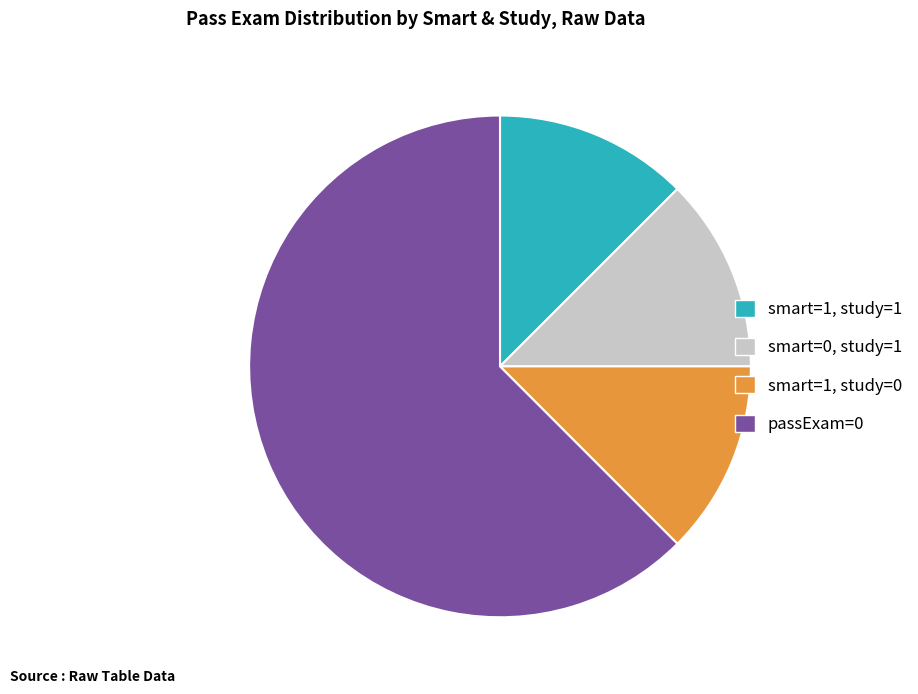

Is there any slice that represents more than half of the pie?

Yes